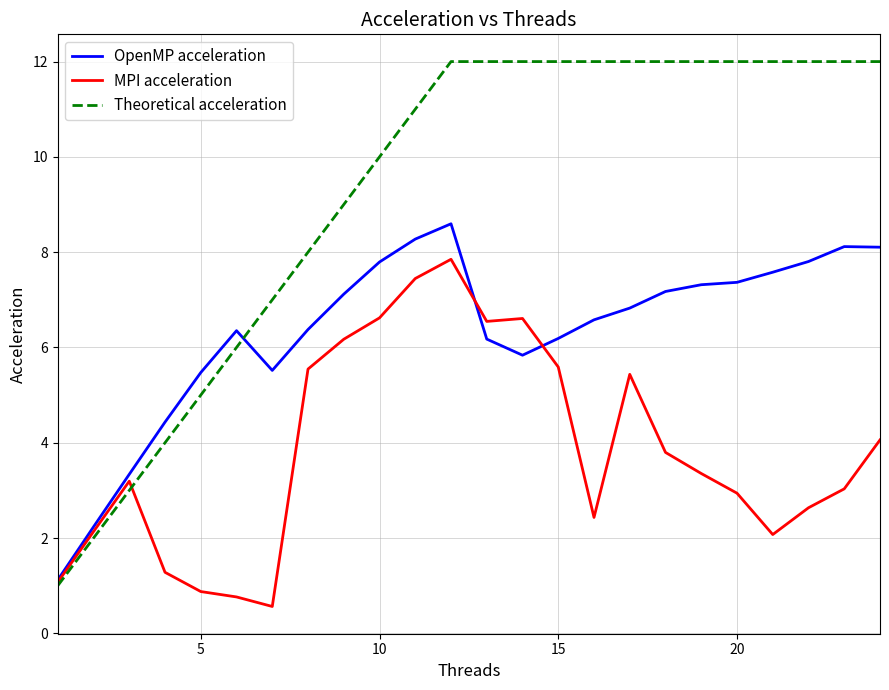

Which series has the largest total across all categories?

Theoretical acceleration